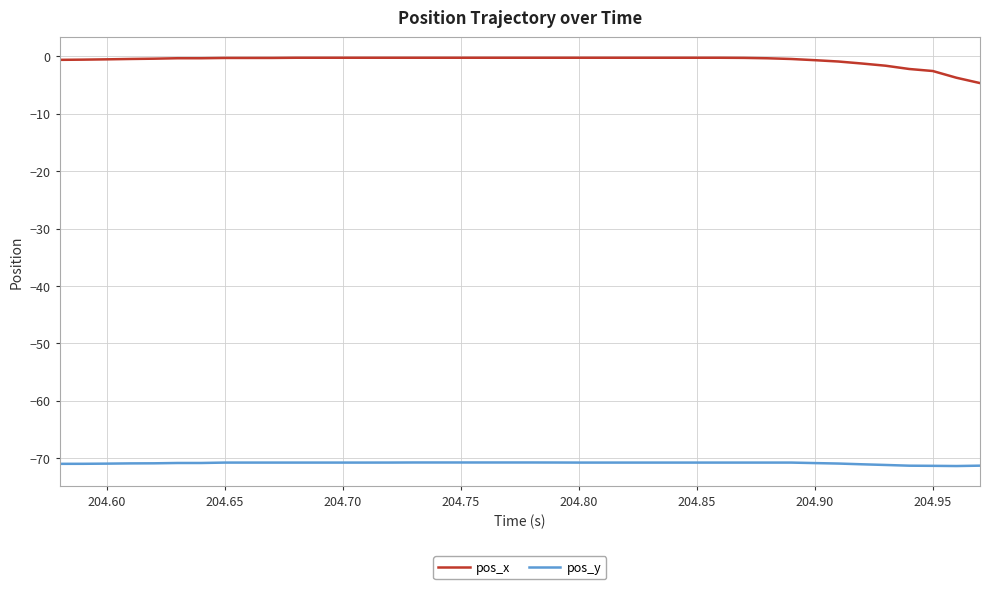

Is this an area chart (filled region under the line)?

No